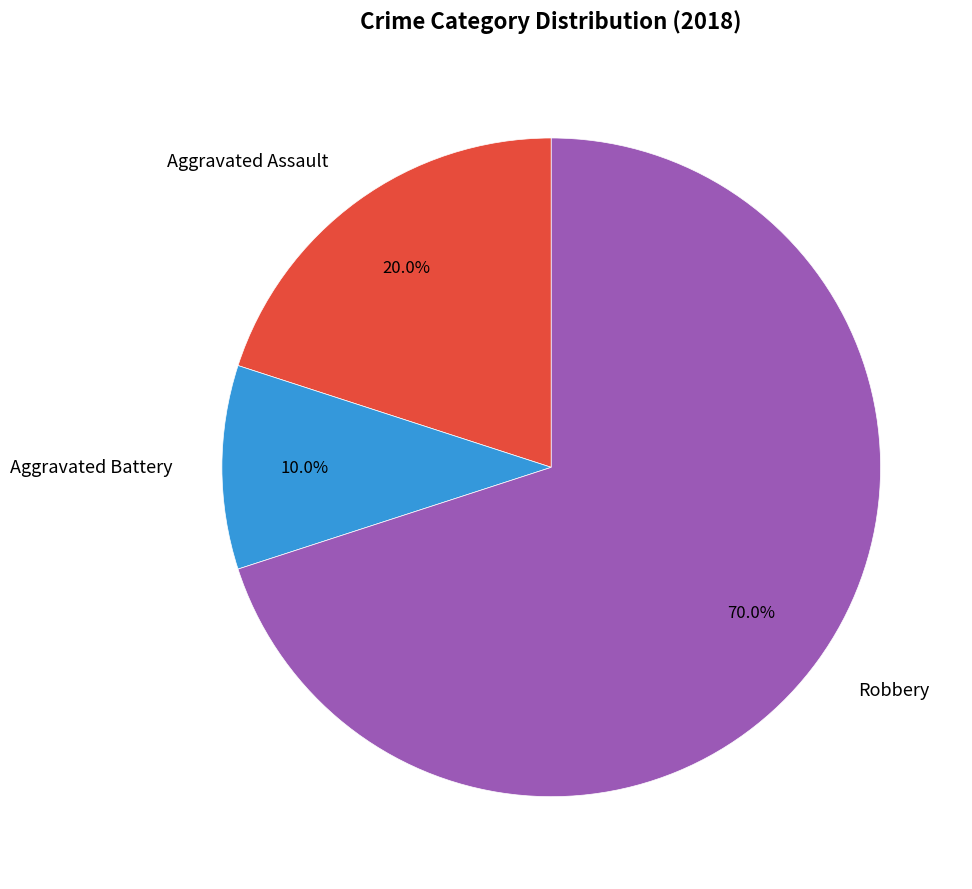

Is it true that Aggravated Battery is 10% of the pie?

True